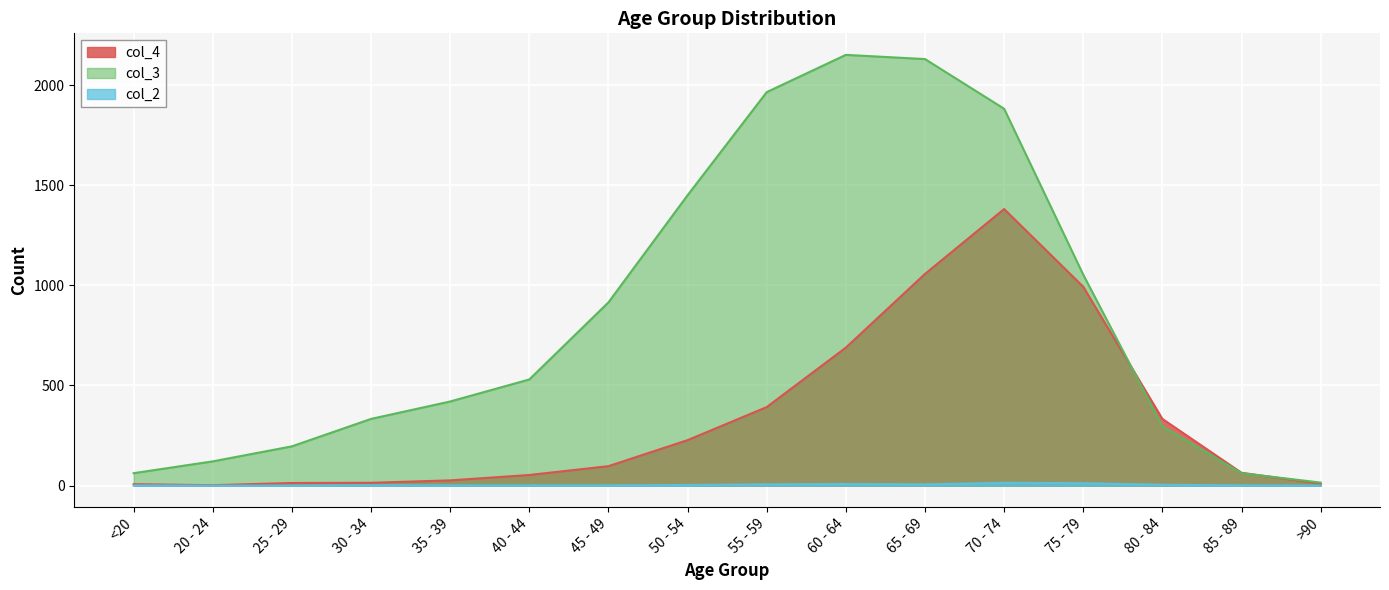

Where do col_4 and col_3 first cross each other?

75 - 79 and 80 - 84